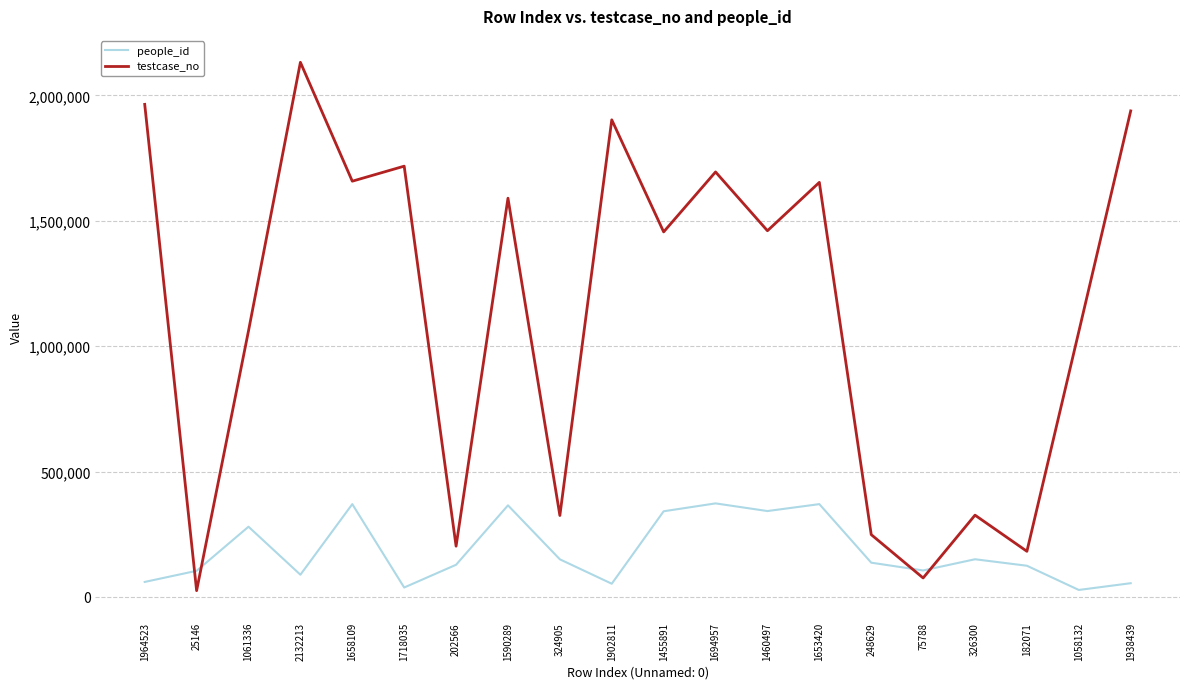

Rank the series by their maximum value, from highest to lowest.

testcase_no, people_id